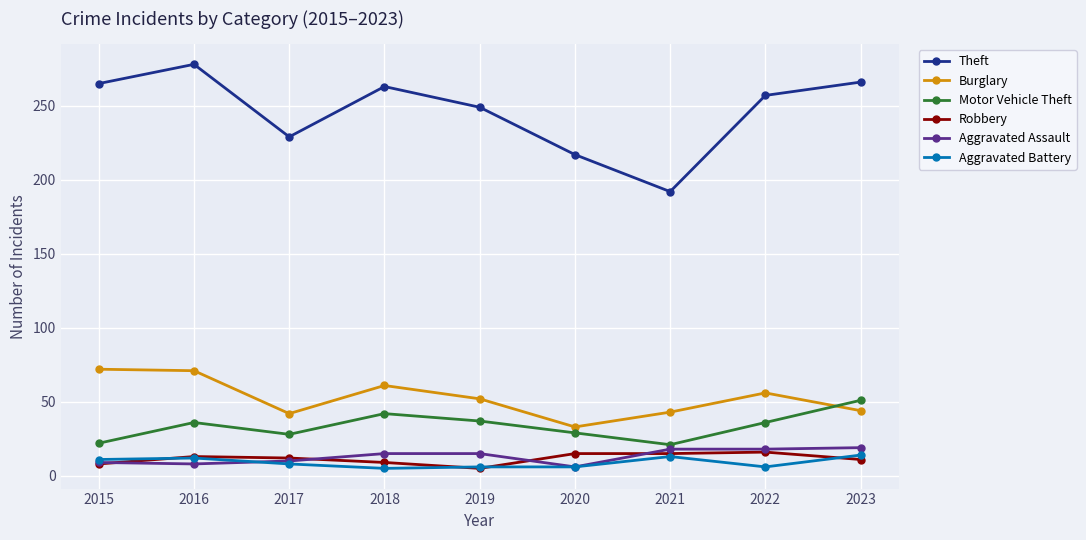

Which series has the largest range (max minus min)?

Theft